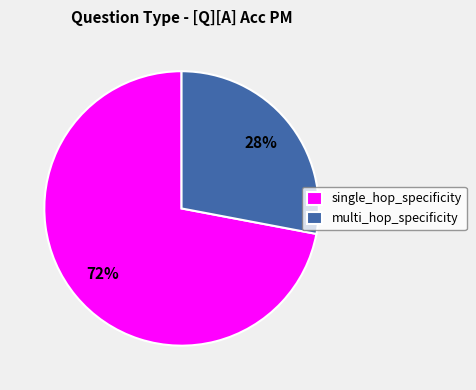

Is there a majority slice in this chart?

Yes